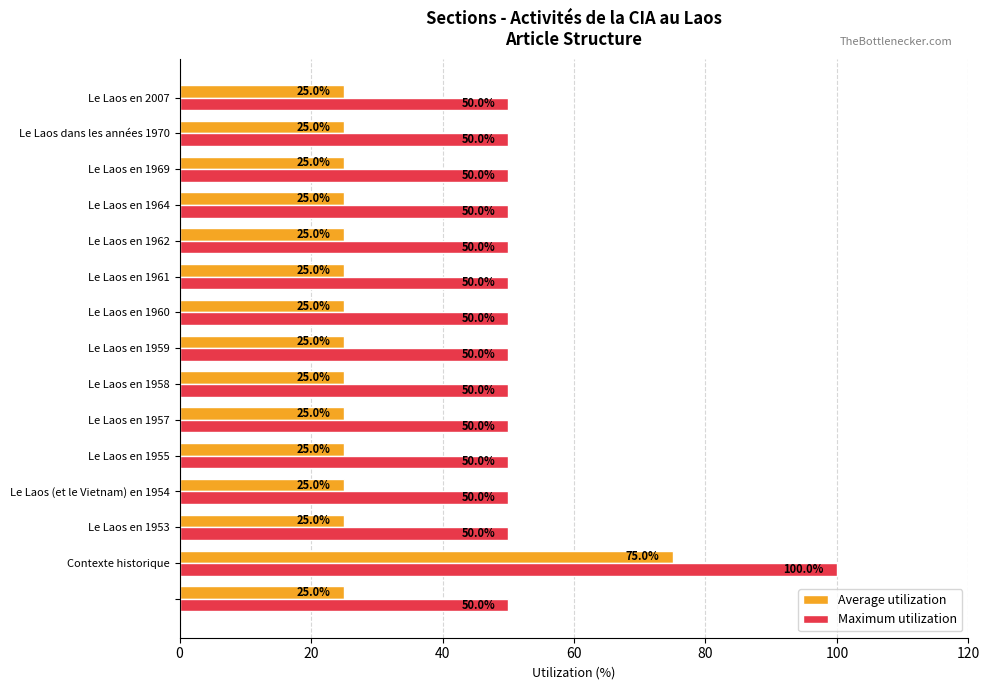

What is the greatest value displayed?

100